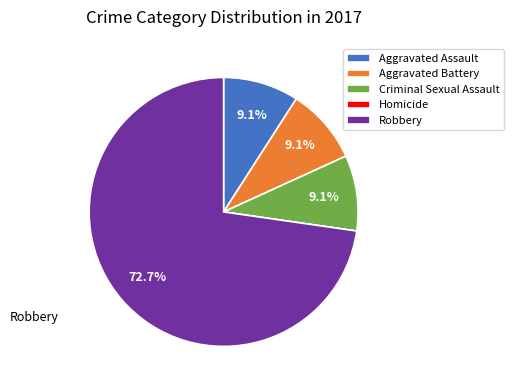

Between Robbery and Aggravated Battery, which is larger?

Robbery